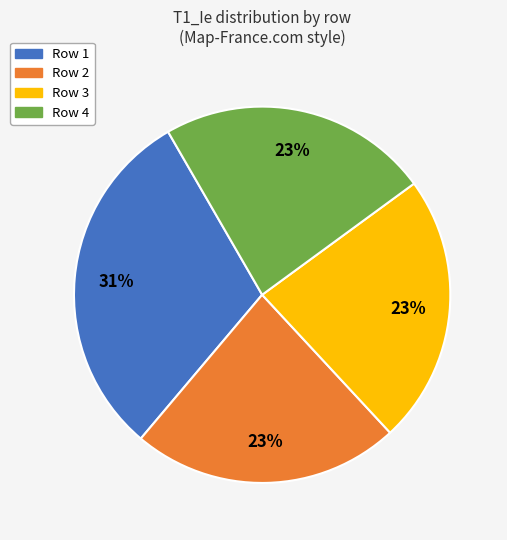

To the nearest percent, what is the average slice percentage?

25%